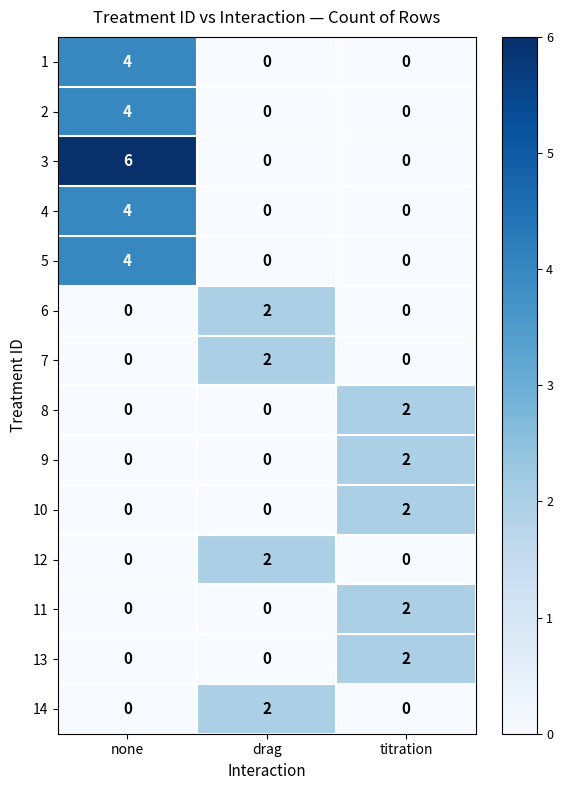

Read the 1 value at none.

4